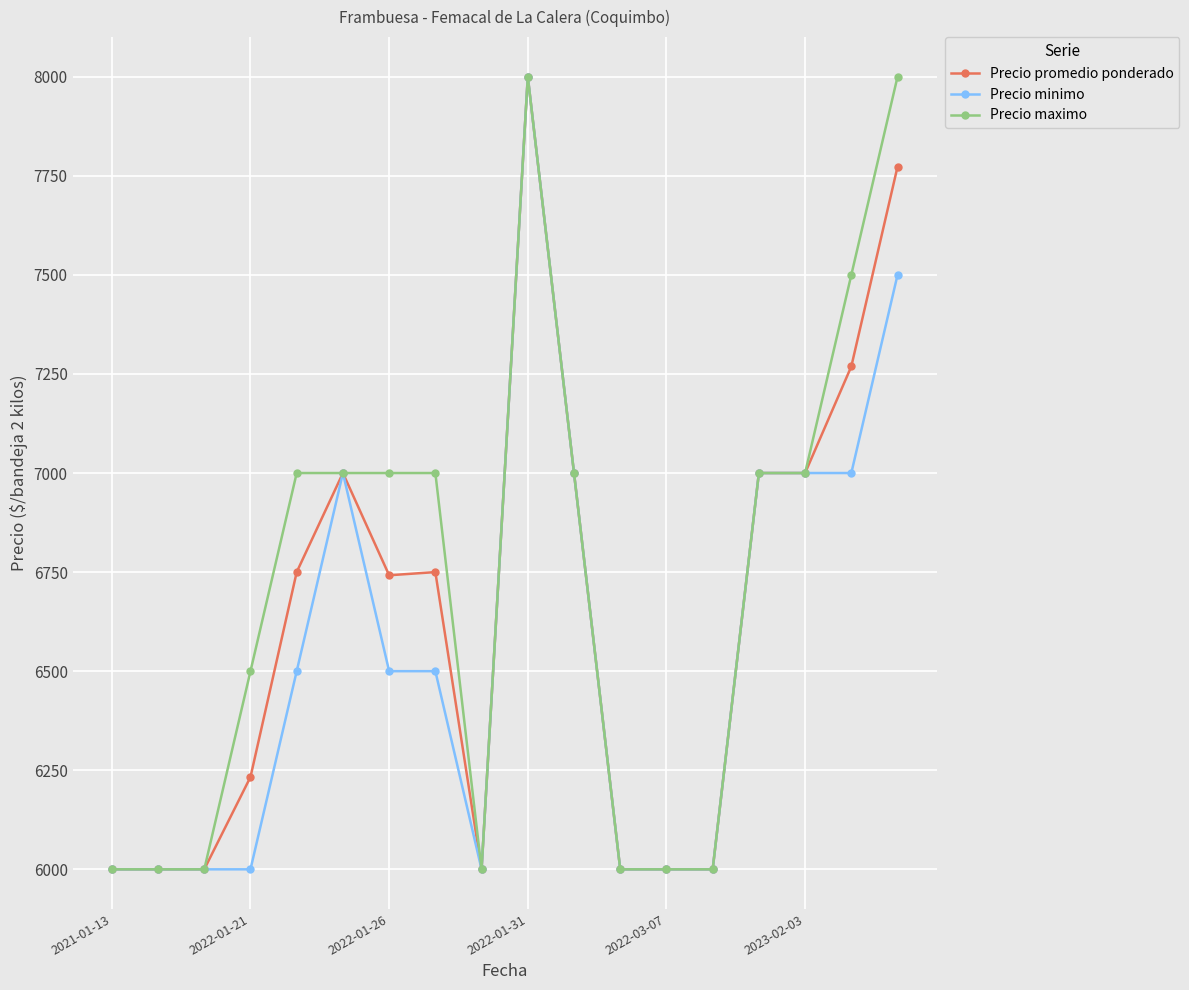

Is this an area chart (filled region under the line)?

No